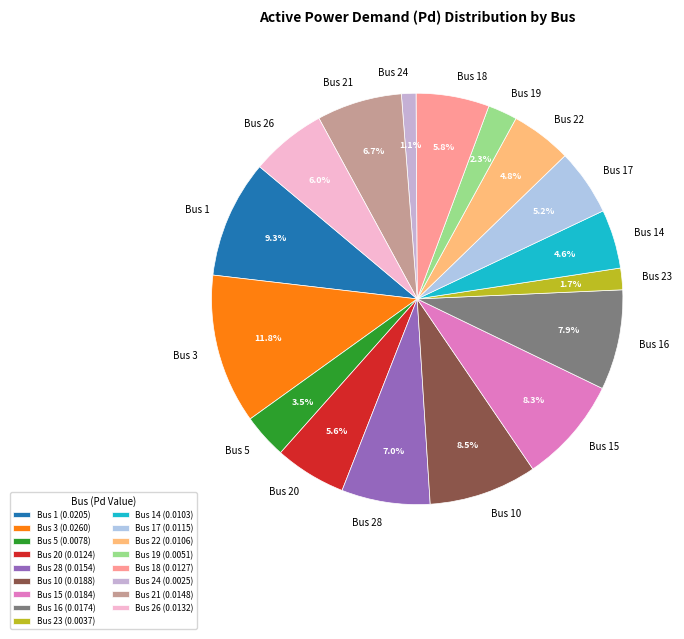

What percentage is the Bus 24 slice, to the nearest percent?

1%